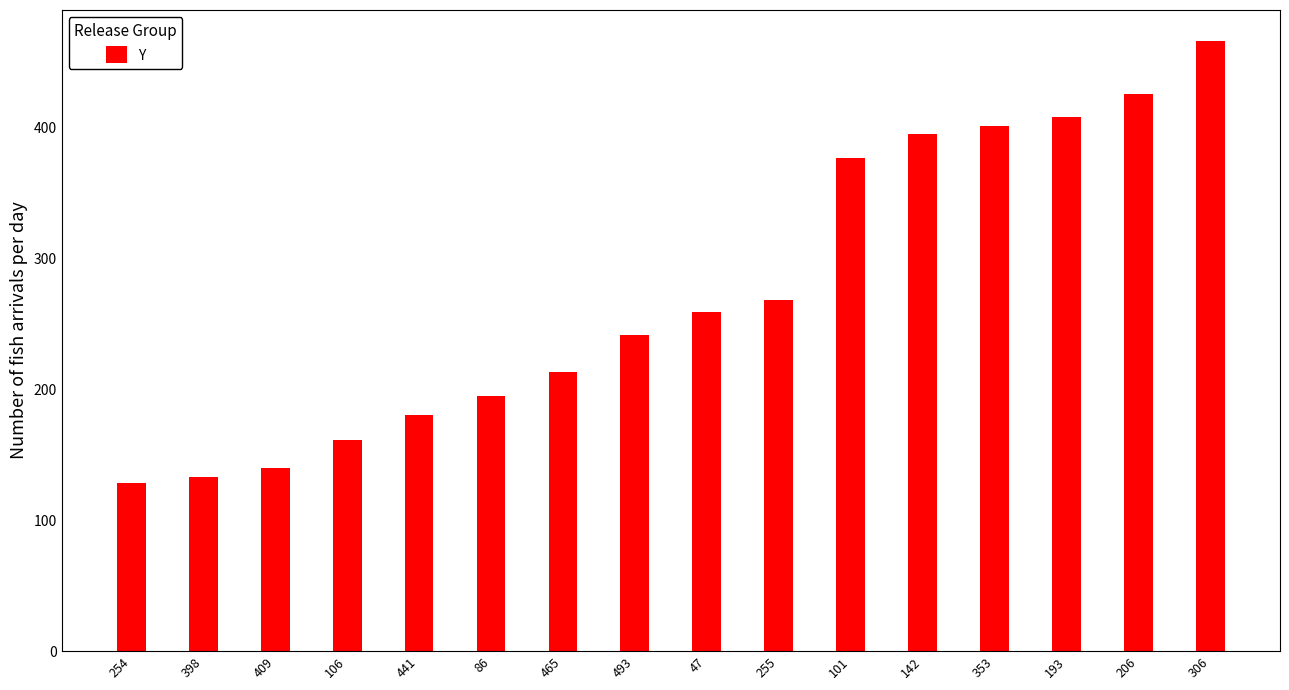

What is the difference between the values at 409 and 206?

285